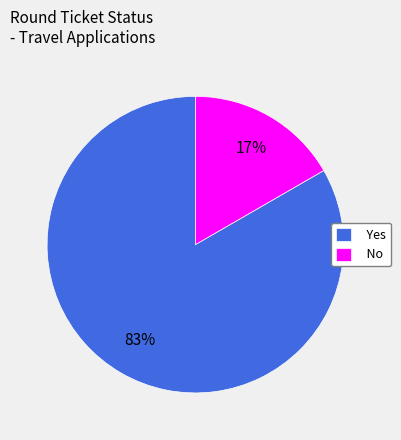

Is the sum of Yes and No greater than half?

Yes